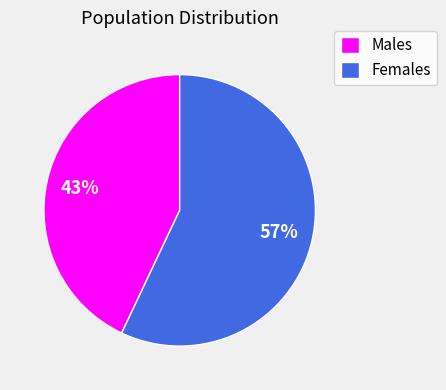

Rank the categories by value from lowest to highest.

Males, Females